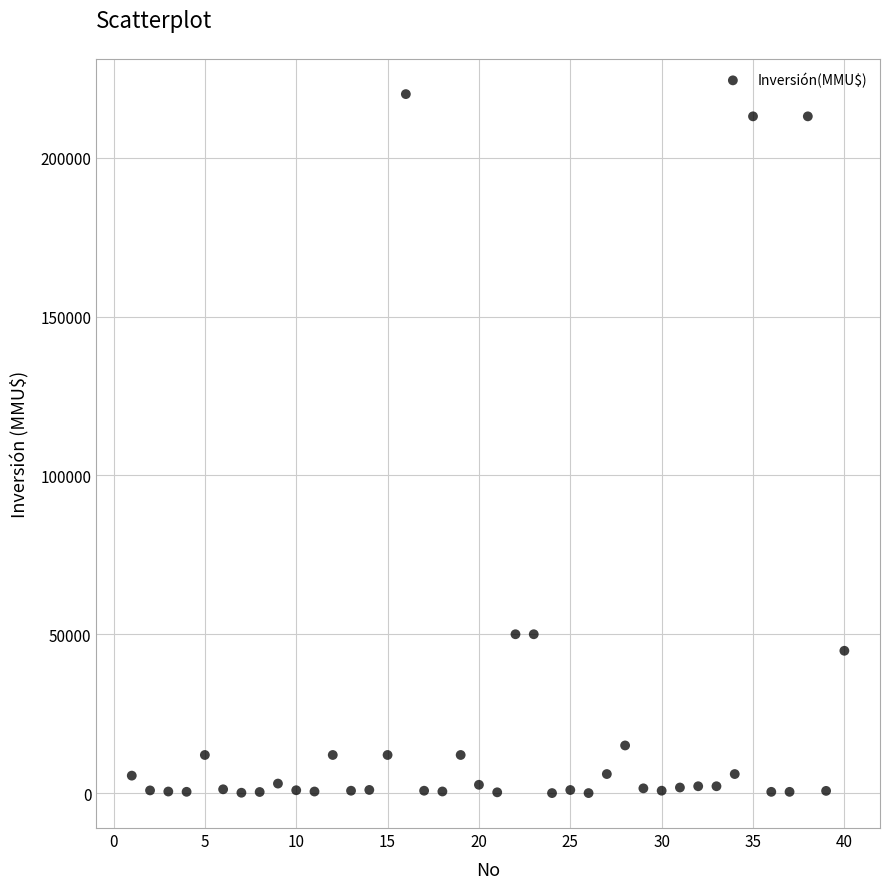

What is the range of Y values (max minus min)?

219990